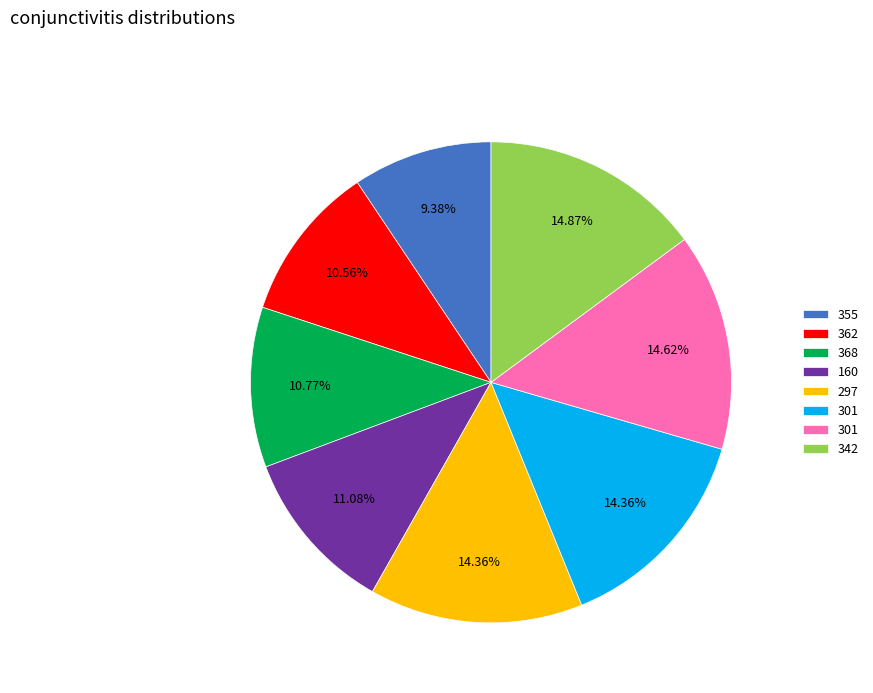

Is there a majority slice in this chart?

No